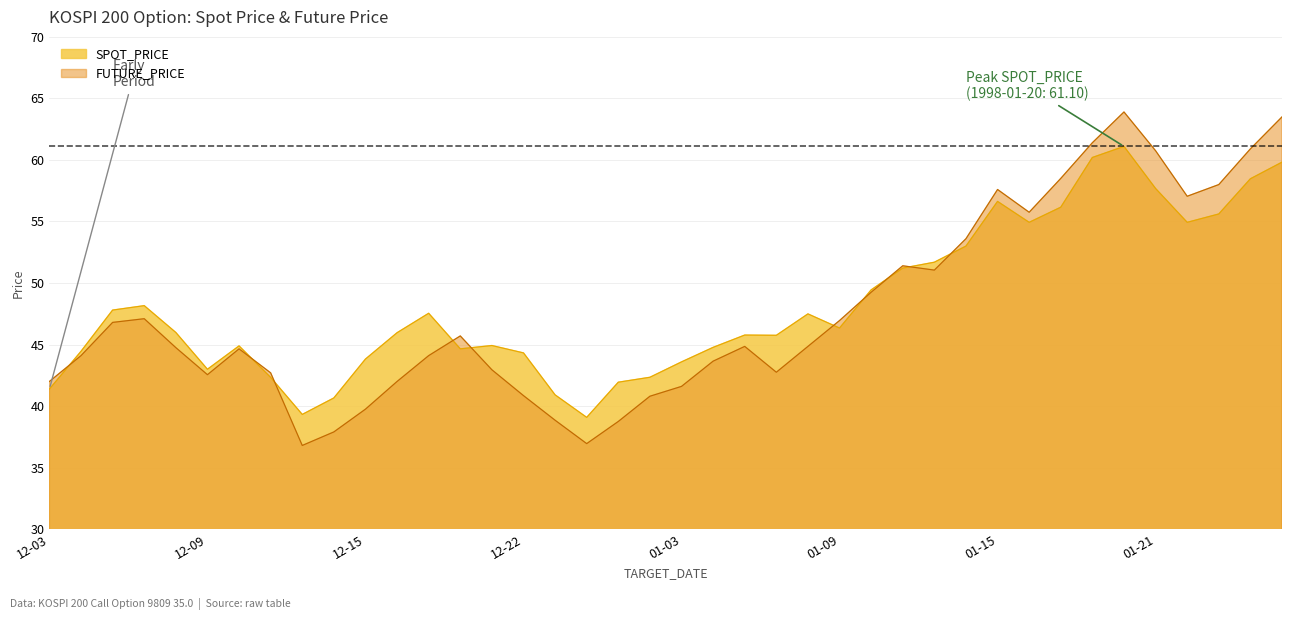

Rank the series by their maximum value, from lowest to highest.

SPOT_PRICE, FUTURE_PRICE